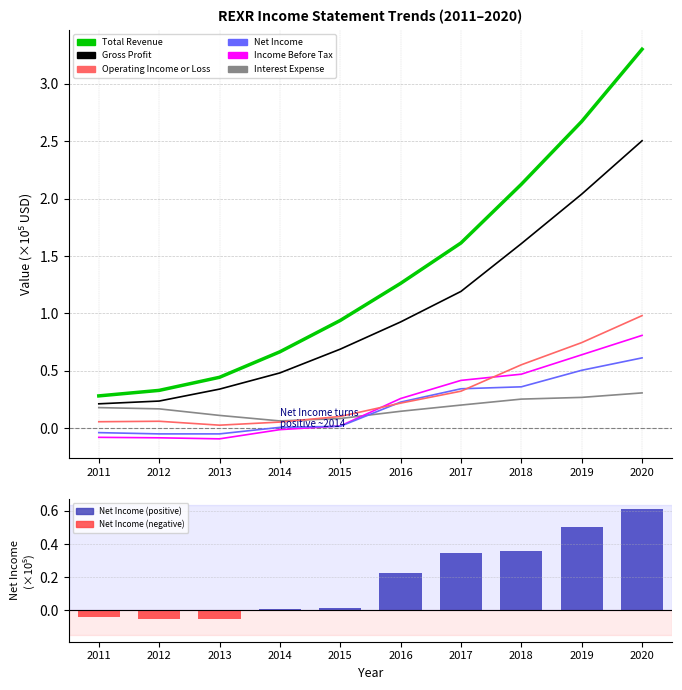

Reading right to left, what are all the values shown in this chart?

Total Revenue: 3.3	2.7	2.1	1.6	1.3	0.9	0.7	0.4	0.3	0.3
Gross Profit: 2.5	2.0	1.6	1.2	0.9	0.7	0.5	0.3	0.2	0.2
Operating Income or Loss: 1.0	0.7	0.6	0.3	0.2	0.1	0.1	0.0	0.1	0.1
Net Income: 0.6	0.5	0.4	0.3	0.2	0.0	0.0	-0.0	-0.0	-0.0
Income Before Tax: 0.8	0.6	0.5	0.4	0.3	0.0	-0.0	-0.1	-0.1	-0.1
Interest Expense: 0.3	0.3	0.3	0.2	0.1	0.1	0.1	0.1	0.2	0.2